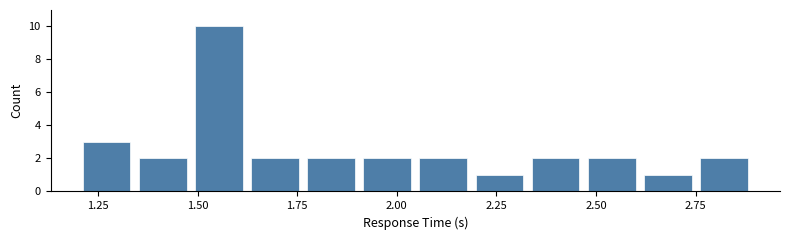

Around what value on the x-axis is the tallest bar? Give the approximate position of its centre, as read against the axis.

1.55